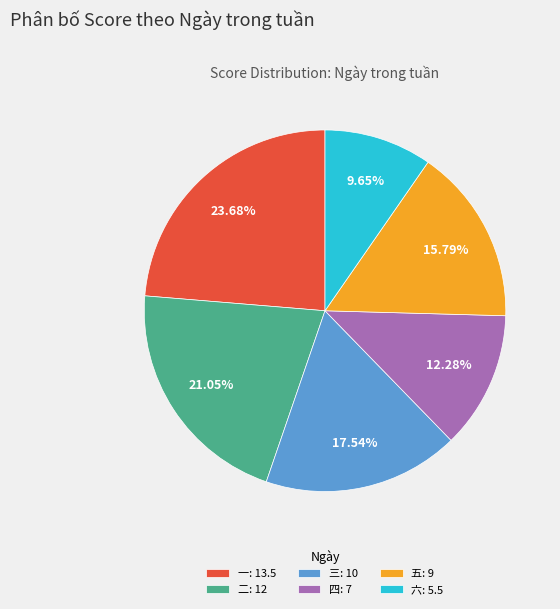

Combined, do 六: 5.5 and 五: 9 account for over 50%?

No